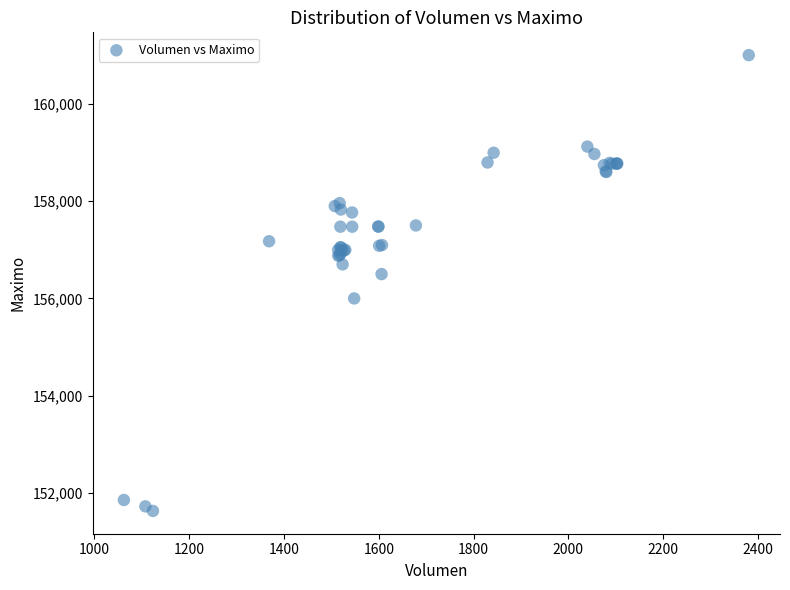

What Y value in the scatter plot is closest to 156316?

156500